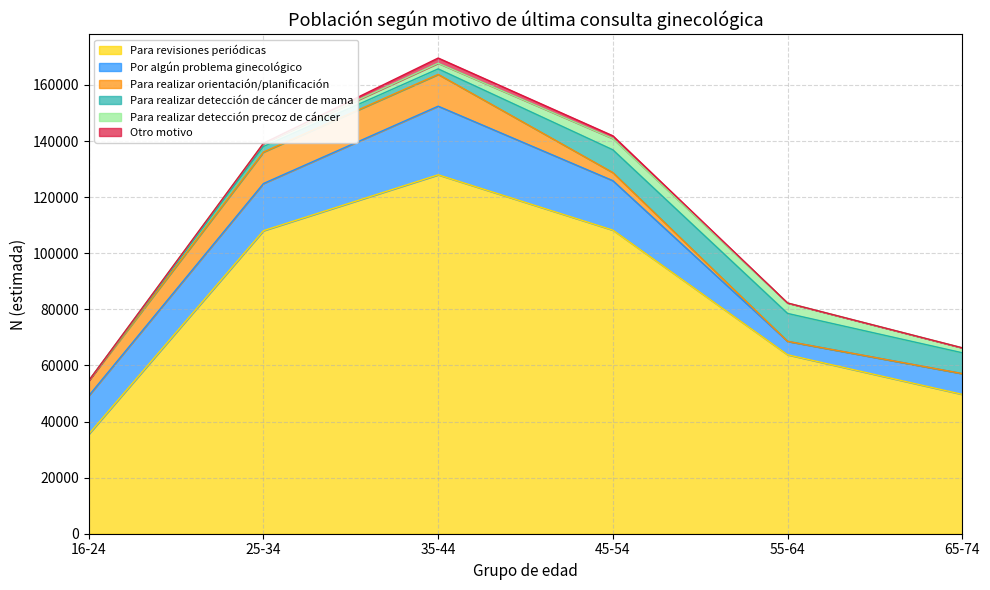

True or false: Para revisiones periódicas has a value of 34212 at 55-64.

False